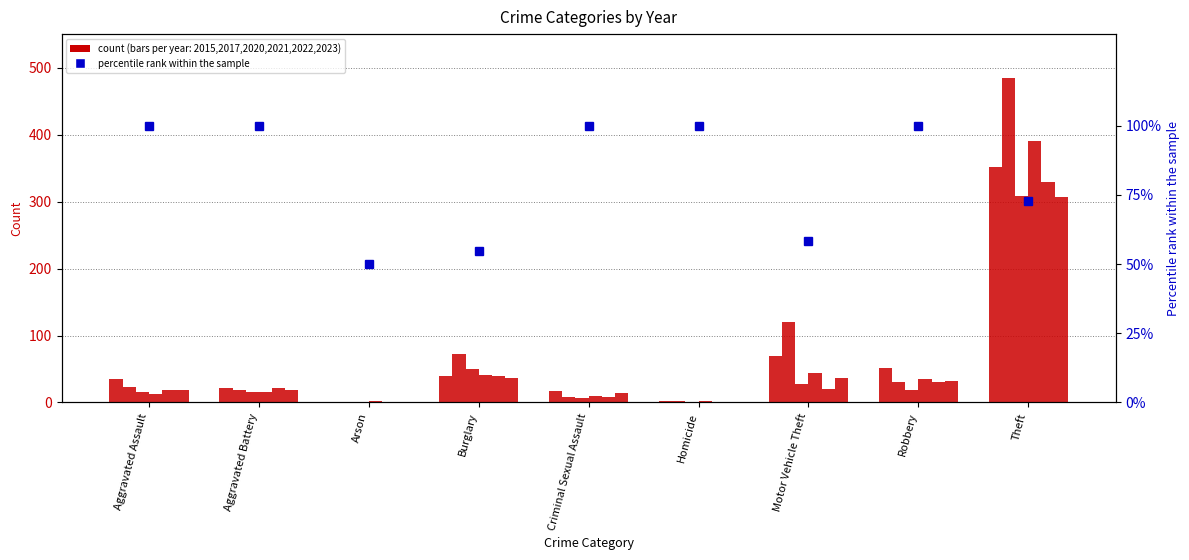

What is the value of the 4th bar from the left?

54.8